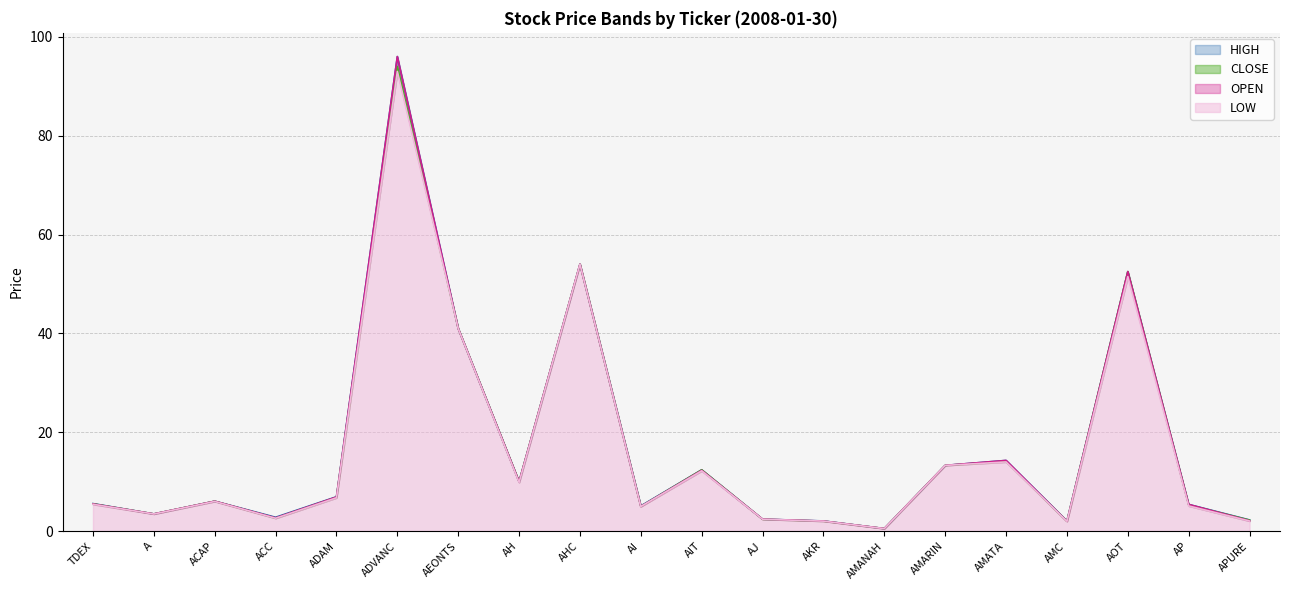

True or false: CLOSE and HIGH cross at least once.

False